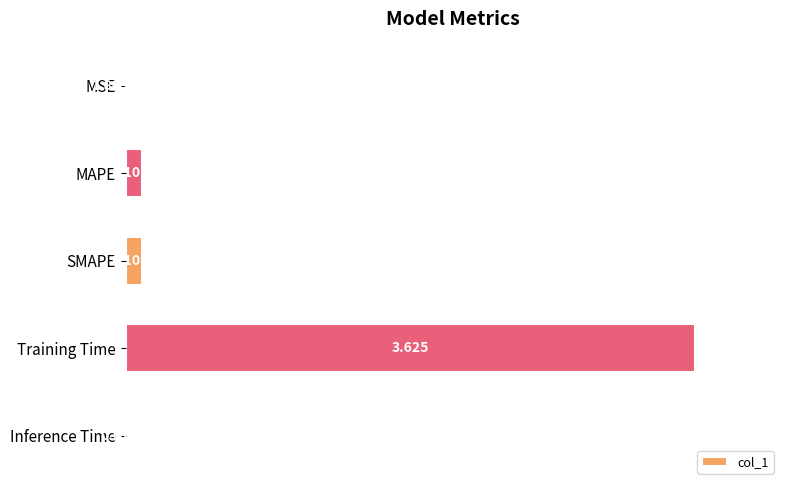

Are the bars horizontal?

Yes